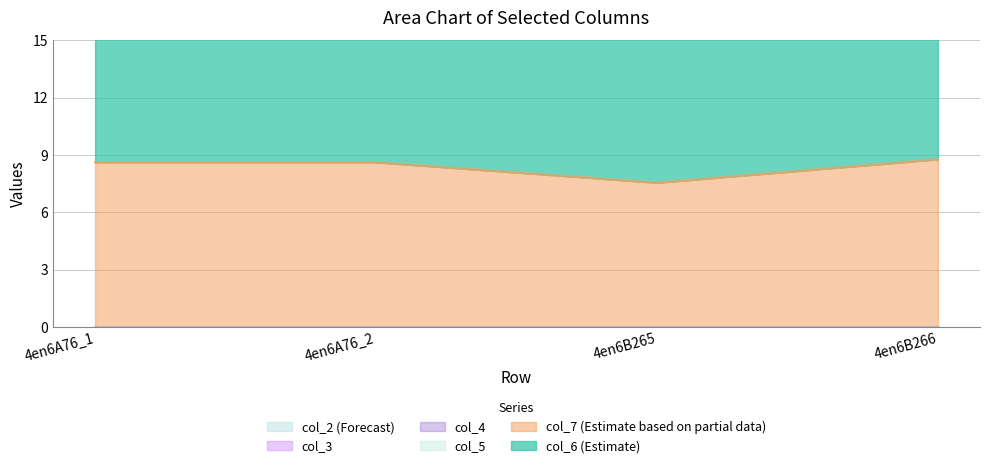

What is the label of the 2nd point from the left?

4en6A76_2